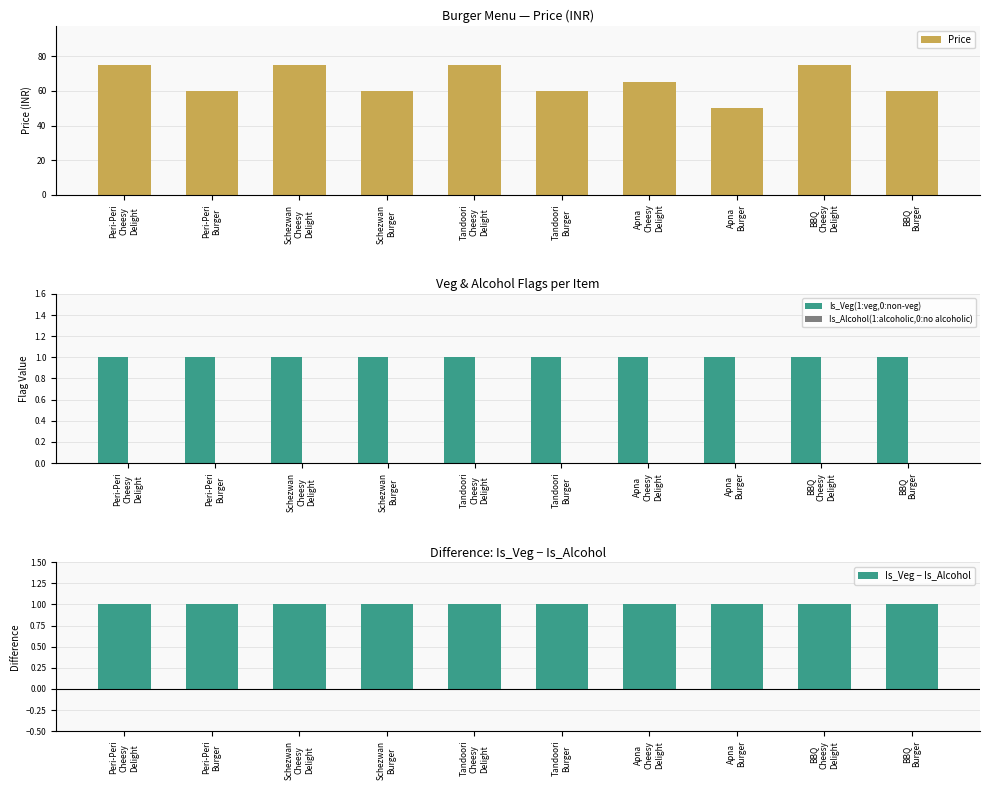

The value of Is_Veg(1:veg,0:non-veg) at Peri-Peri
Cheesy
Delight is 0. True or false?

False